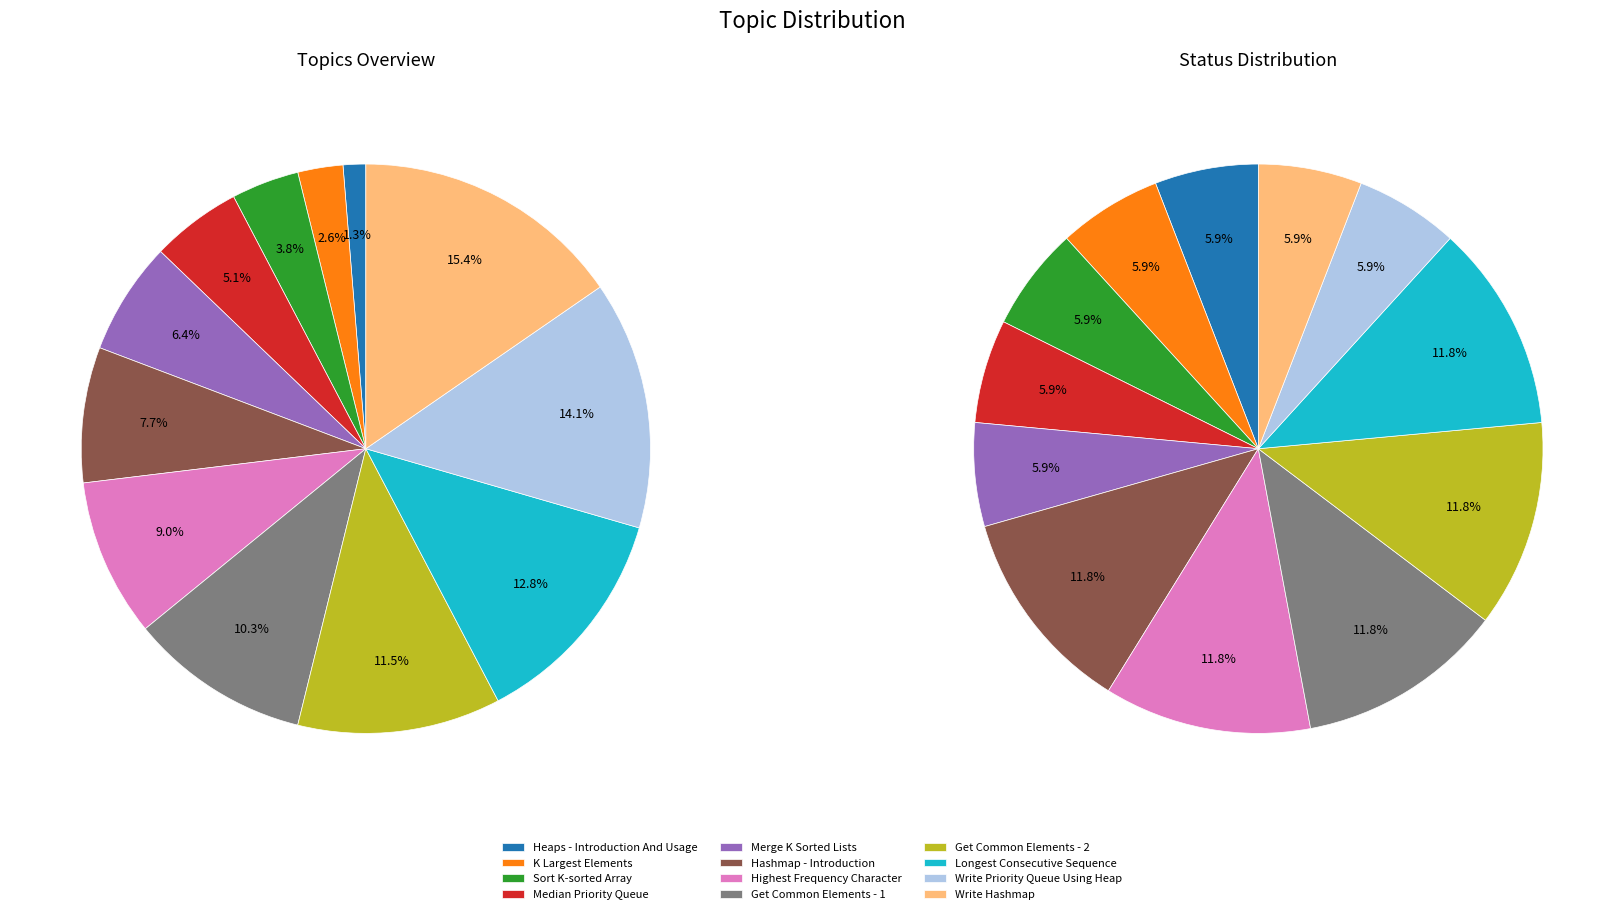

What percentage do Write Hashmap and Sort K-sorted Array together represent?

19.2%